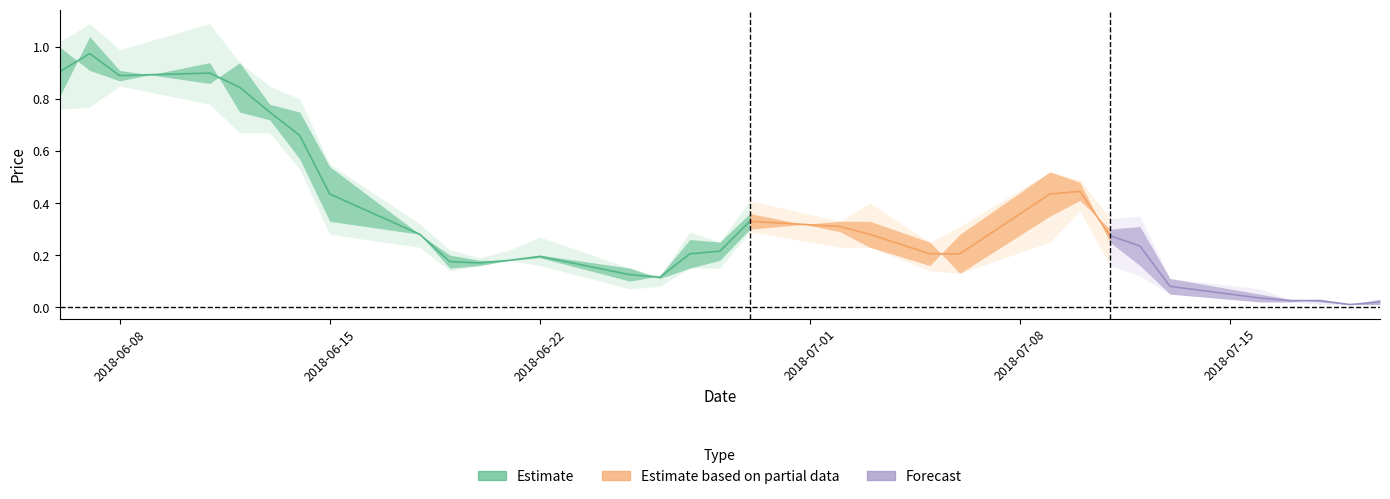

At which category does the chart reach its peak across all series?

2018-06-07